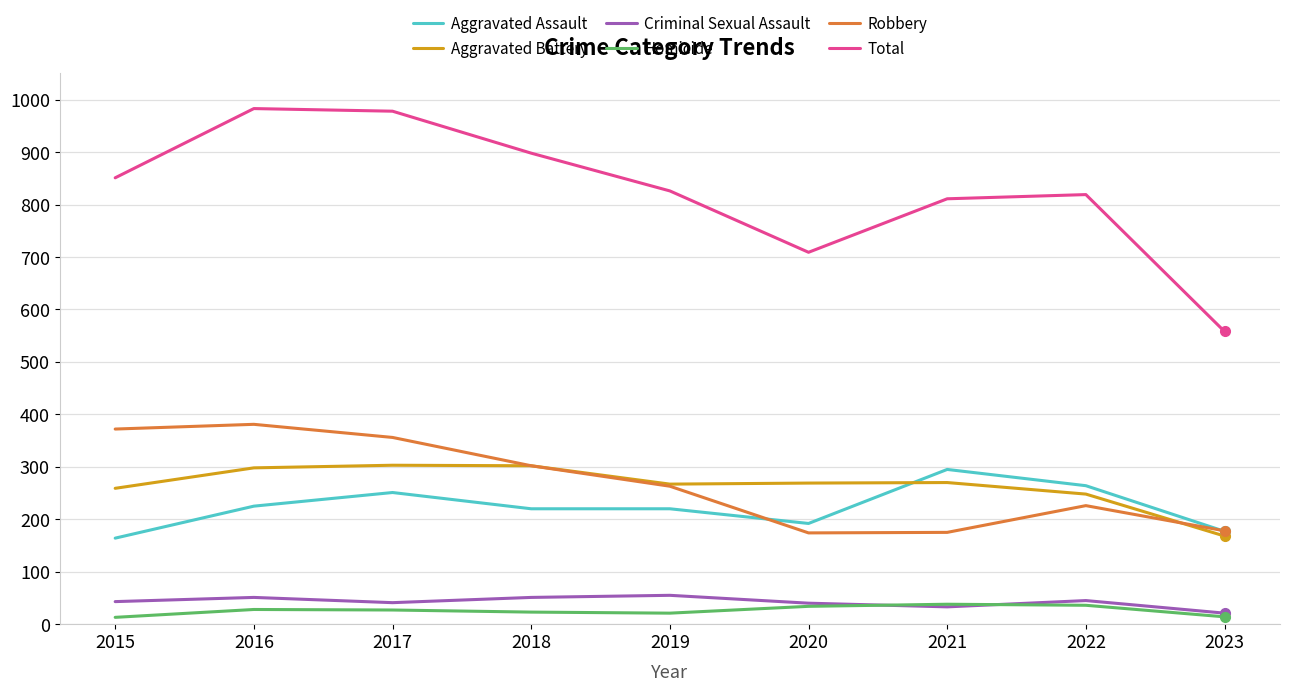

True or false: Aggravated Assault and Criminal Sexual Assault cross at least once.

False